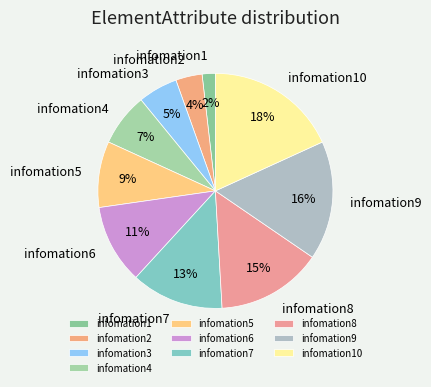

What is the ratio of the value at infomation3 to the value at infomation5?

0.6